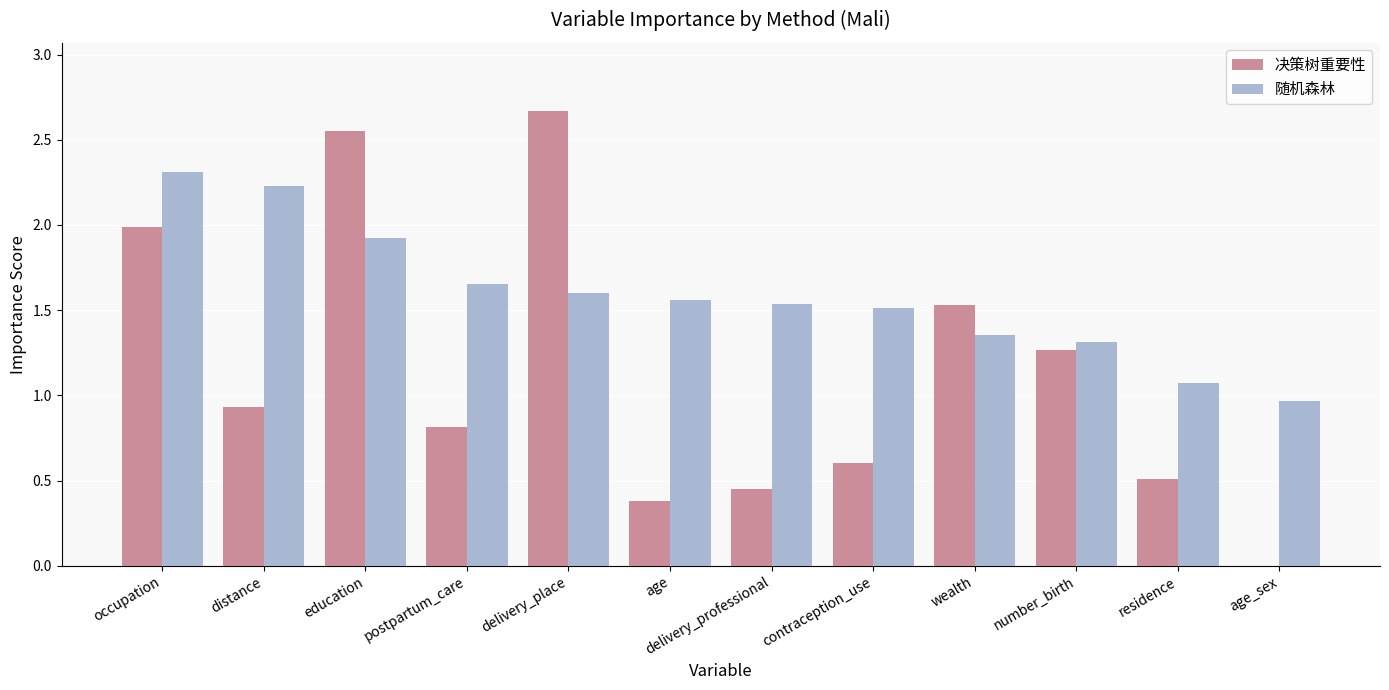

At which category does the chart reach its peak across all series?

delivery_place